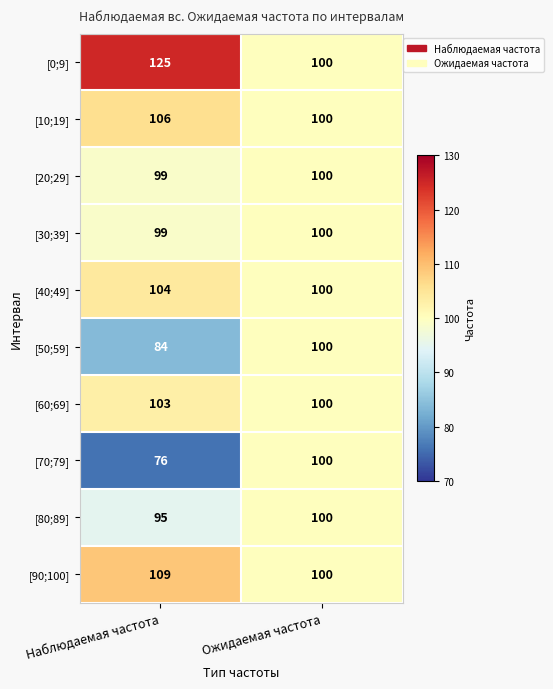

At how many categories does at least one series exceed 110?

1